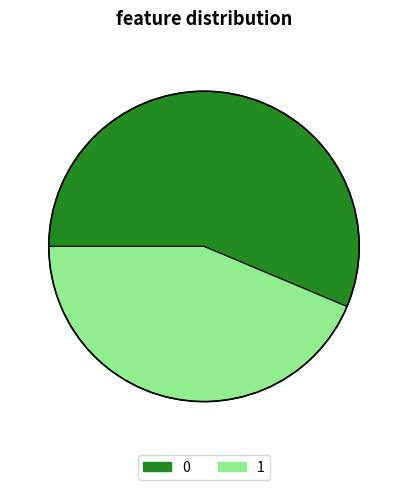

Do 1 and 0 together represent more than half of the pie?

Yes